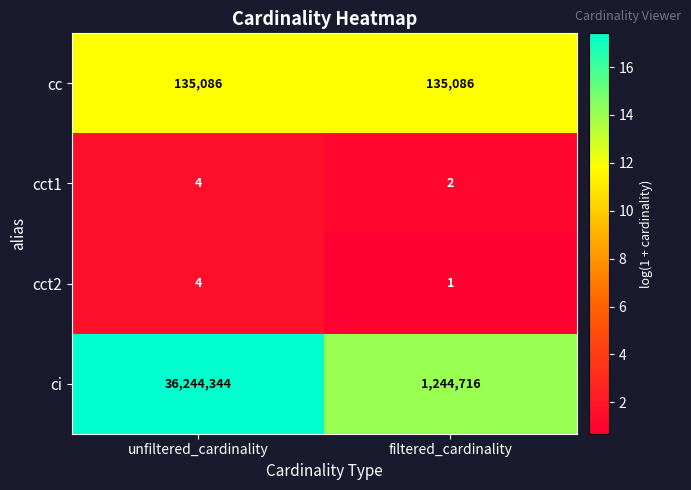

Rank the series at filtered_cardinality from lowest to highest value.

cct2, cct1, cc, ci